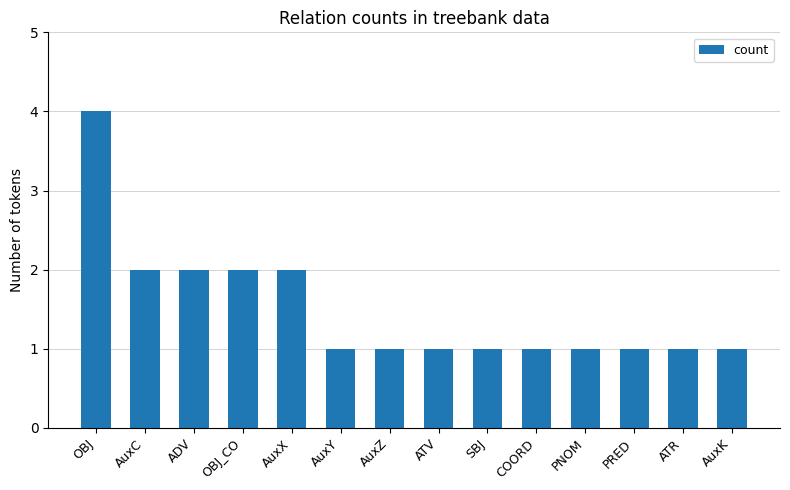

Read the value at OBJ.

4